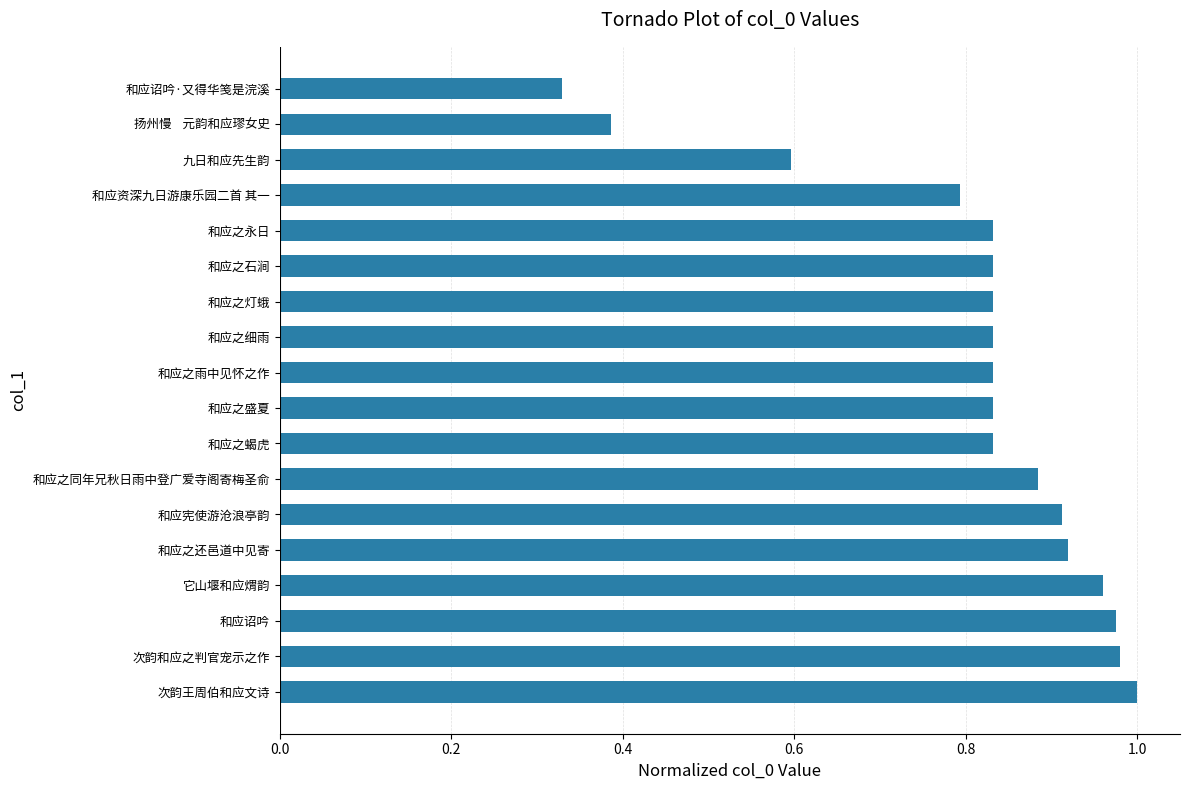

Which has a higher value, 和应之石涧 or 它山堰和应煟韵?

它山堰和应煟韵